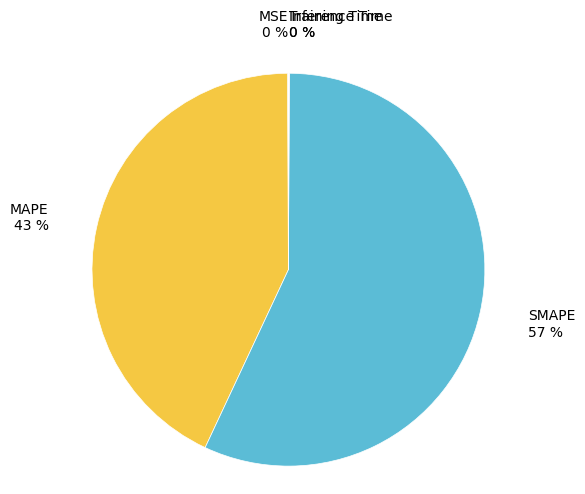

To the nearest percent, what is the difference between the largest and smallest slice percentages?

57%